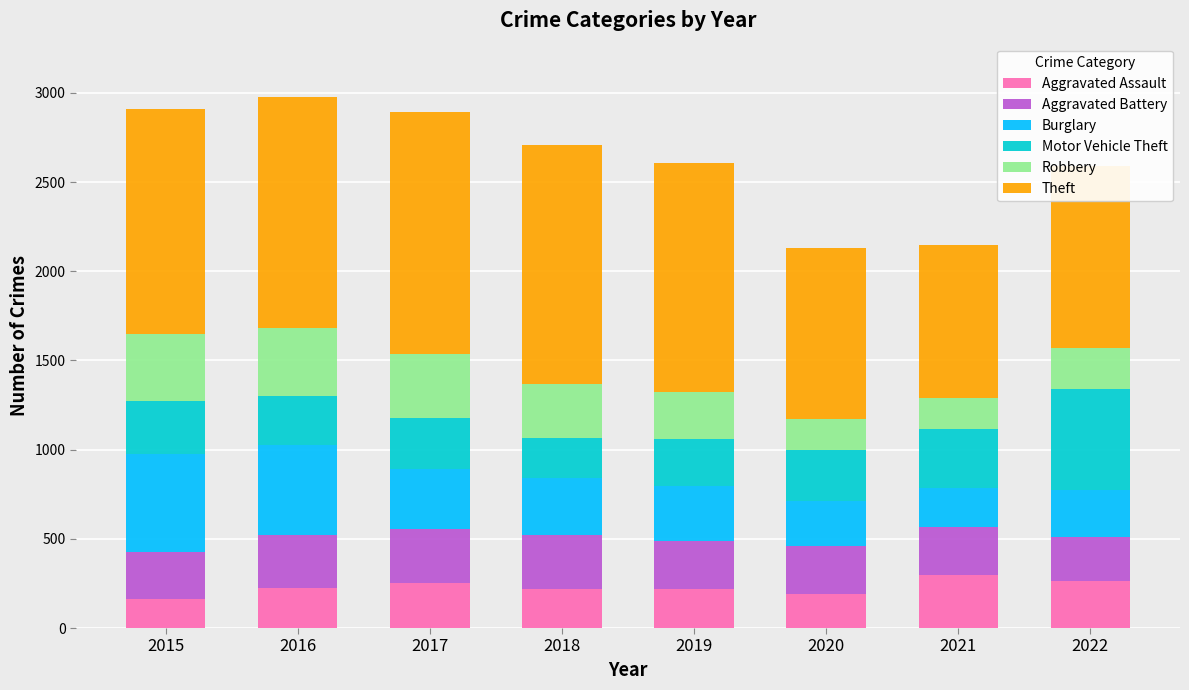

What is the average value of the Aggravated Assault series?

229